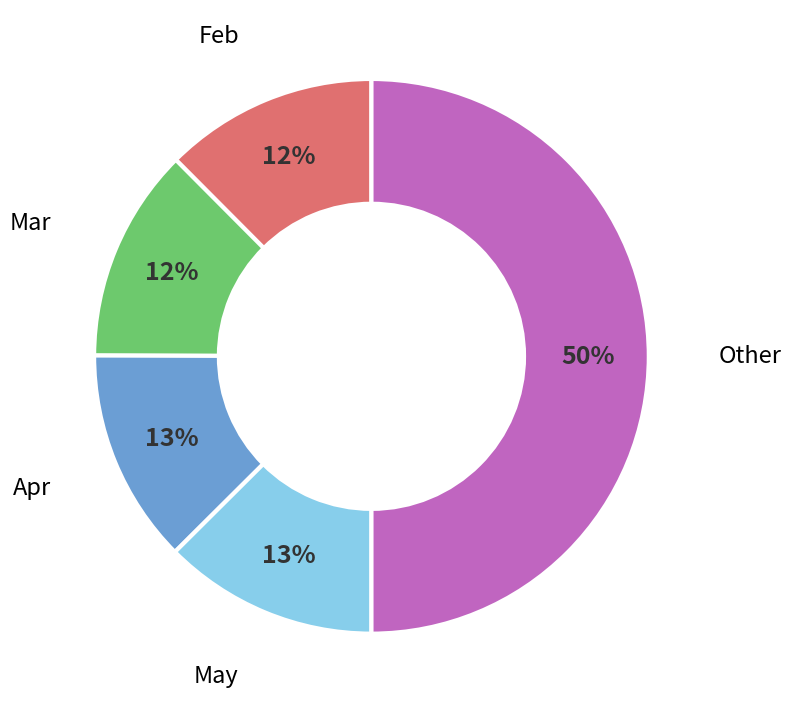

How many slices are in this pie chart?

5